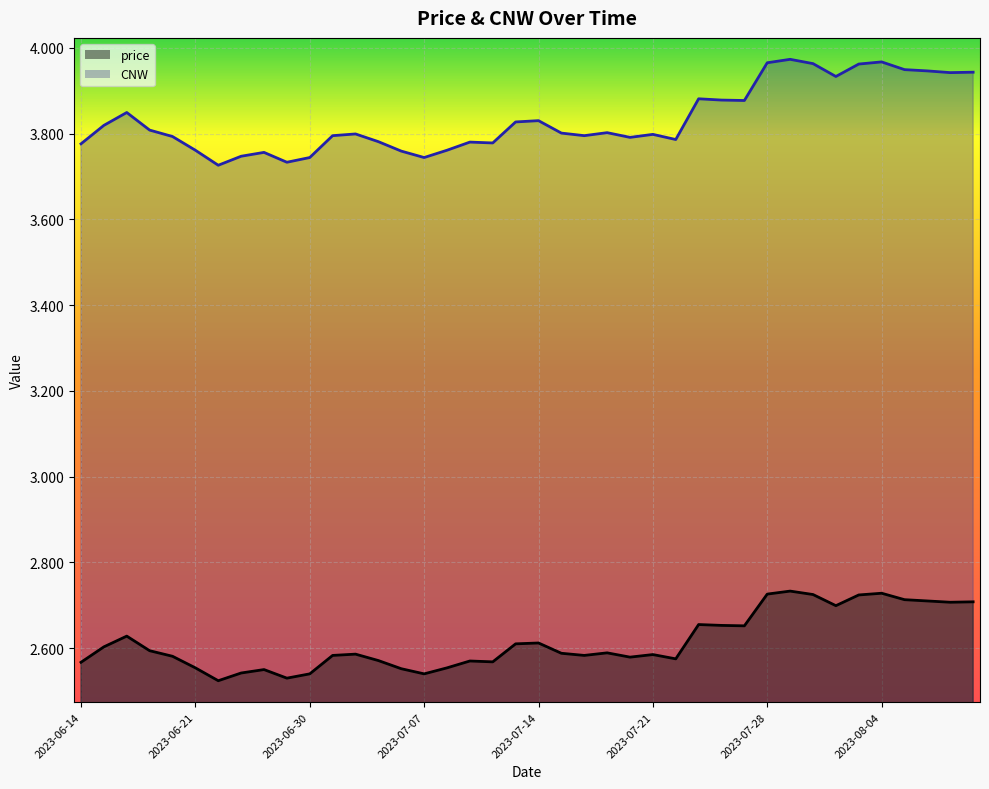

Does the chart display data point markers on the line(s)?

No